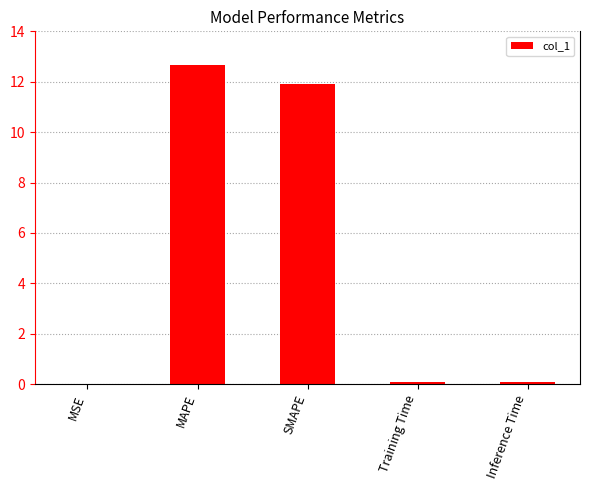

The chart shows a value of 11.9 at SMAPE. True or false?

True